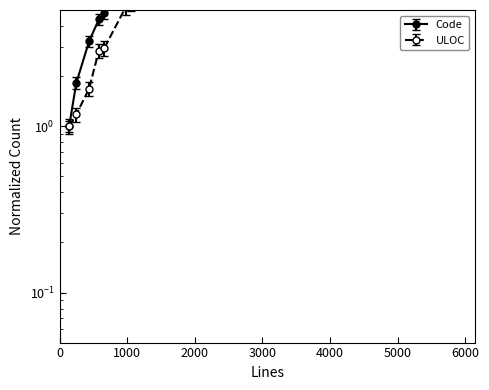

What is the difference between the ULOC values at 1529 and 3923?

11.8